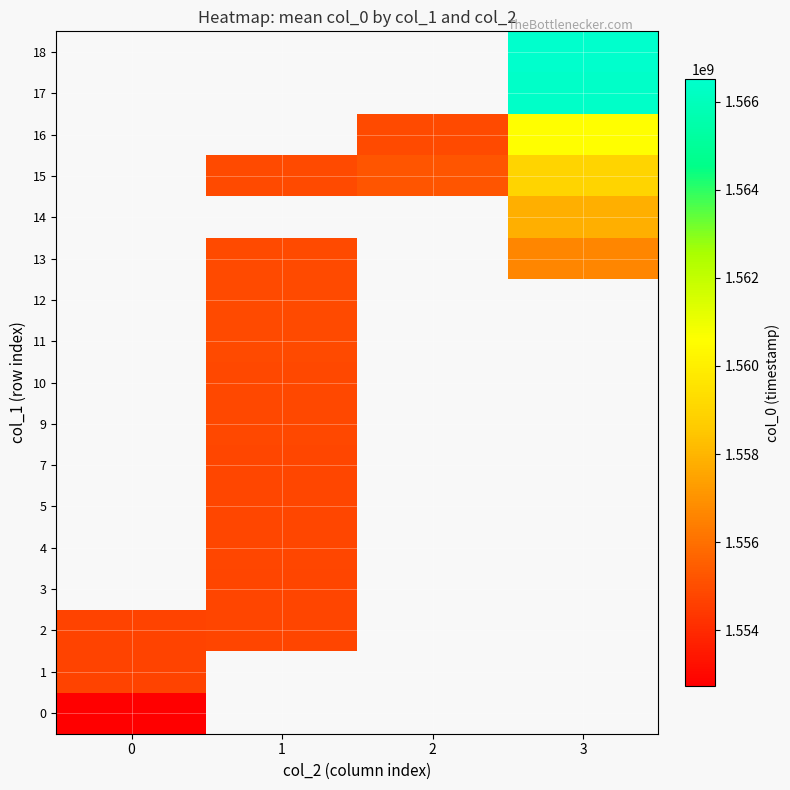

Which has a higher value, 0 or 3?

3